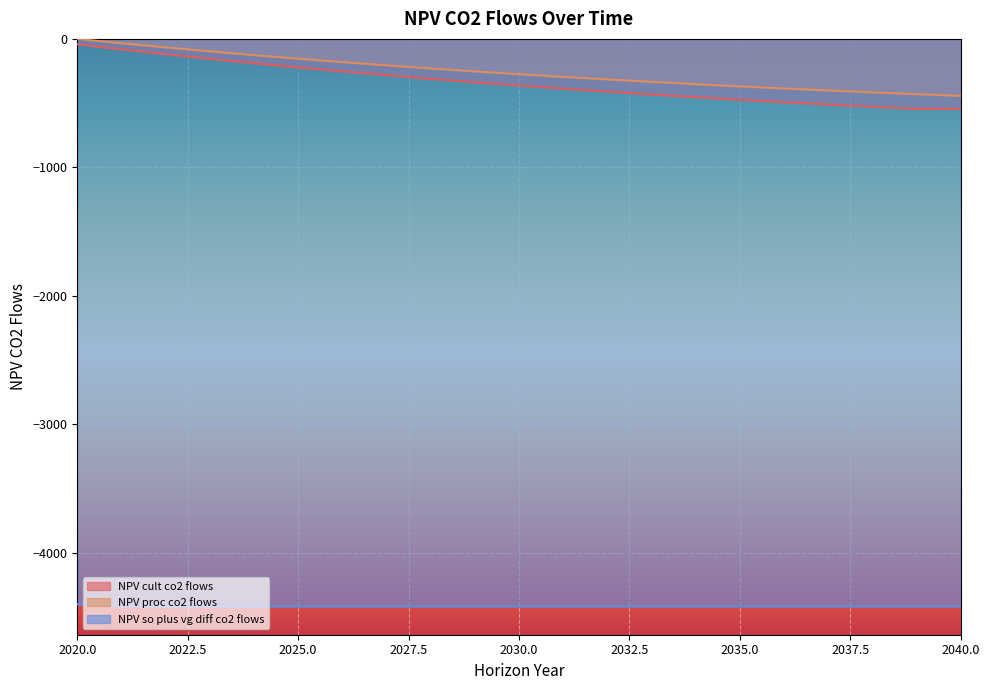

Is it true that NPV_so_plus_vg_diff_co2_flows equals -4413.7 at 2021?

True